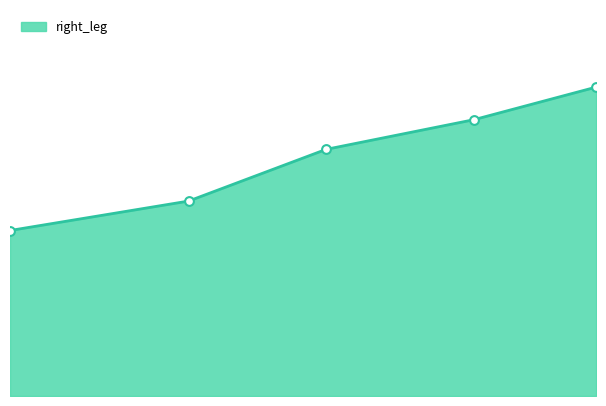

Between 138.8921743 and 93.45669288, which is larger?

138.8921743